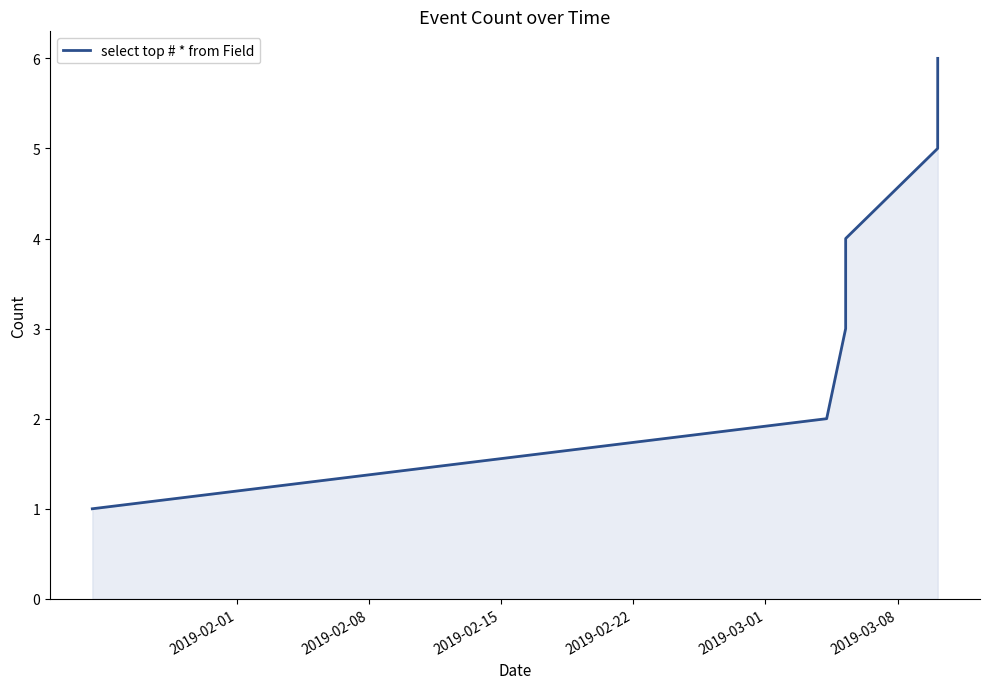

True or false: the data has more than 1 interior local peaks.

False